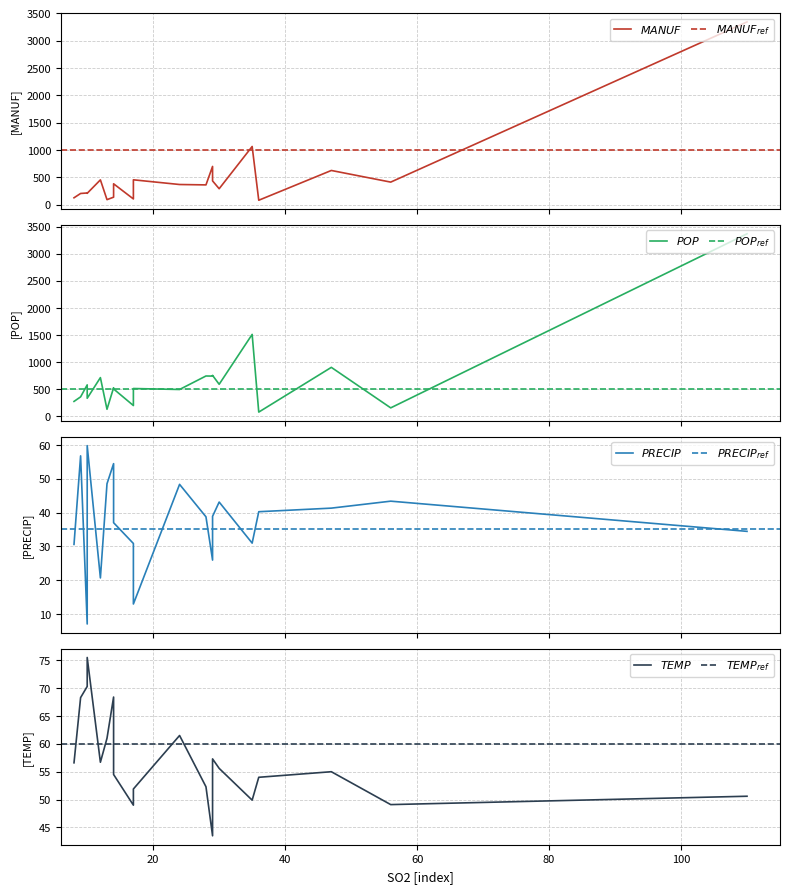

What is the difference between the maximum and minimum values in the TEMP series?

32.0